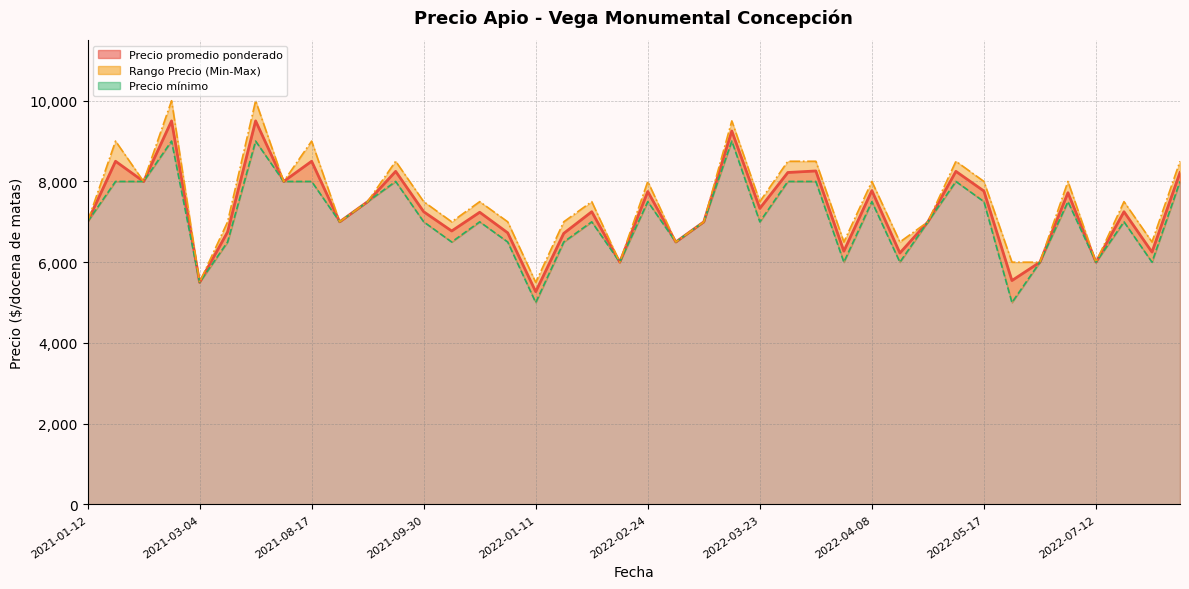

How many data points does each series have?

40